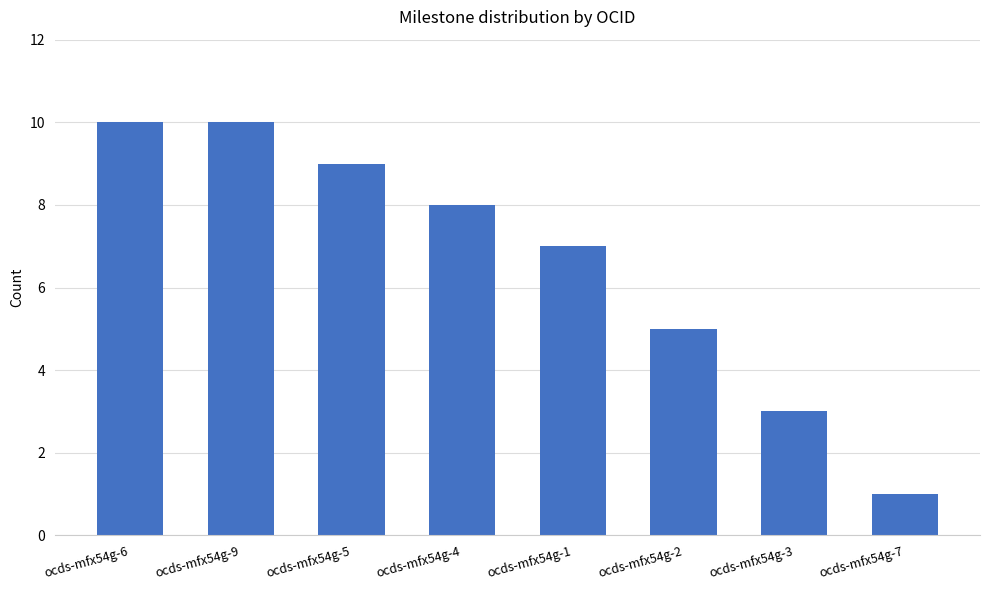

What position from the right is ocds-mfx54g-2?

3